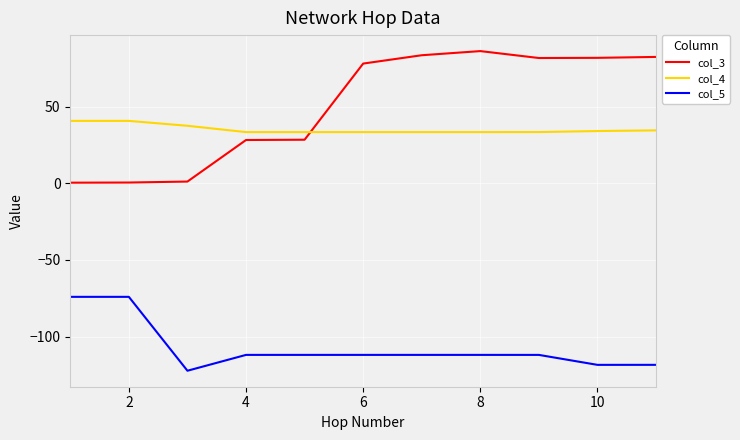

What is the greatest value displayed?

86.3